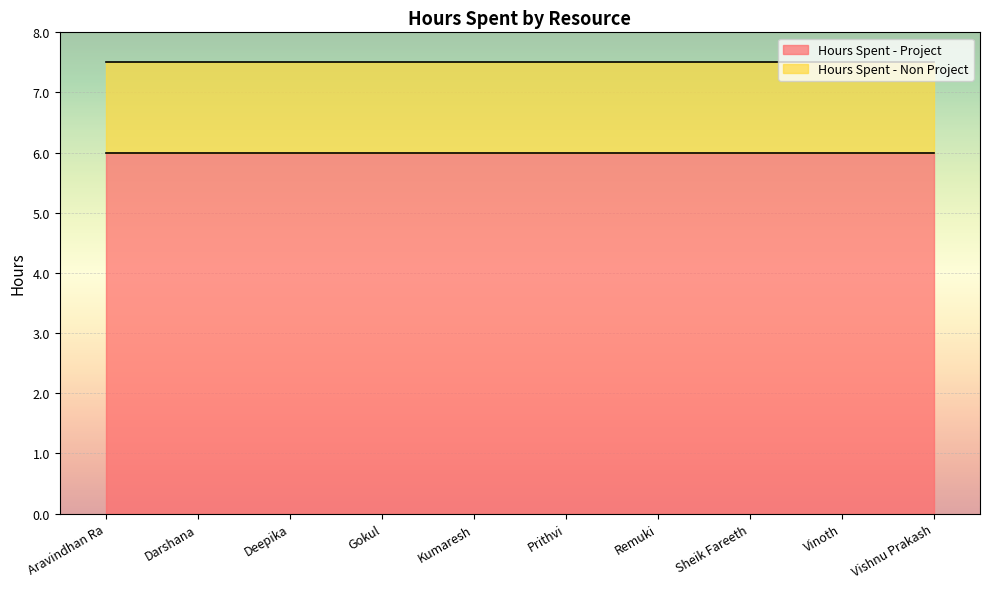

What is the difference between the highest and lowest values at Prithvi?

4.5